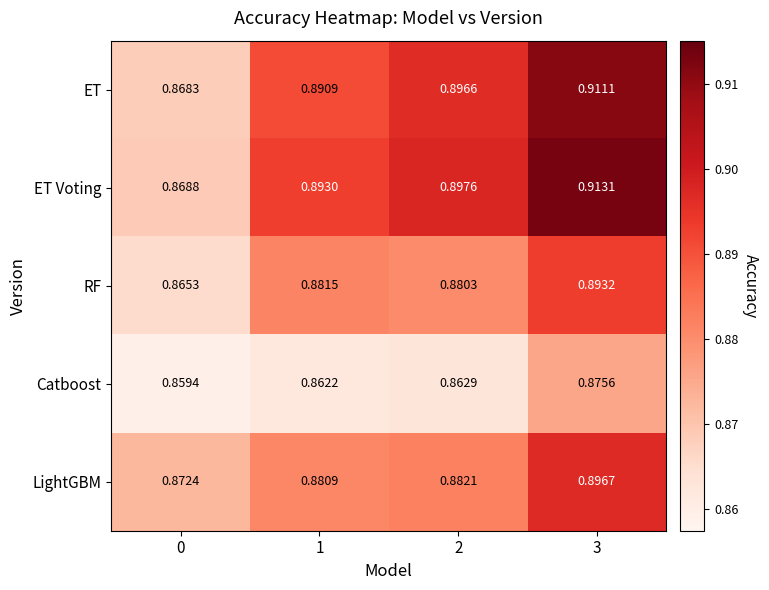

At 0, list the series in order from smallest to largest.

Catboost, RF, ET, ET Voting, LightGBM